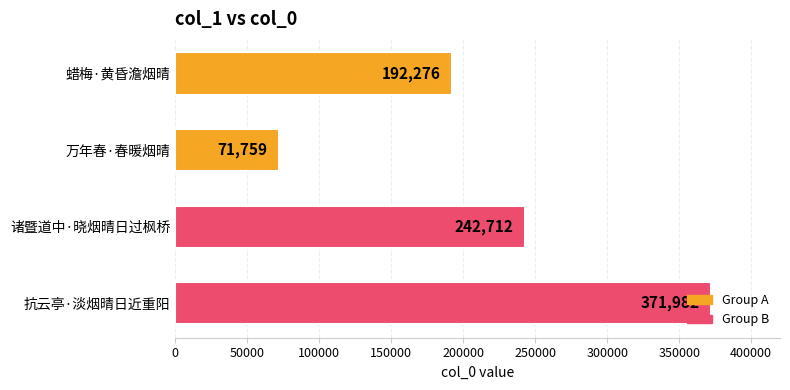

Which label corresponds to the largest value in the chart?

抗云亭·淡烟晴日近重阳